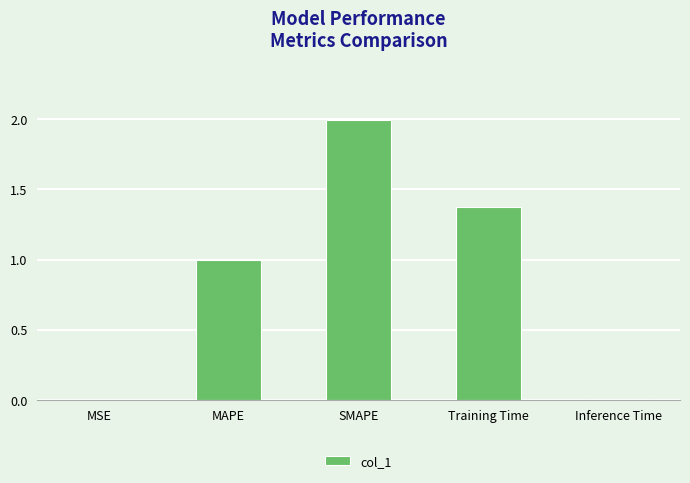

True or false: the data shows 0.5 at Training Time.

False